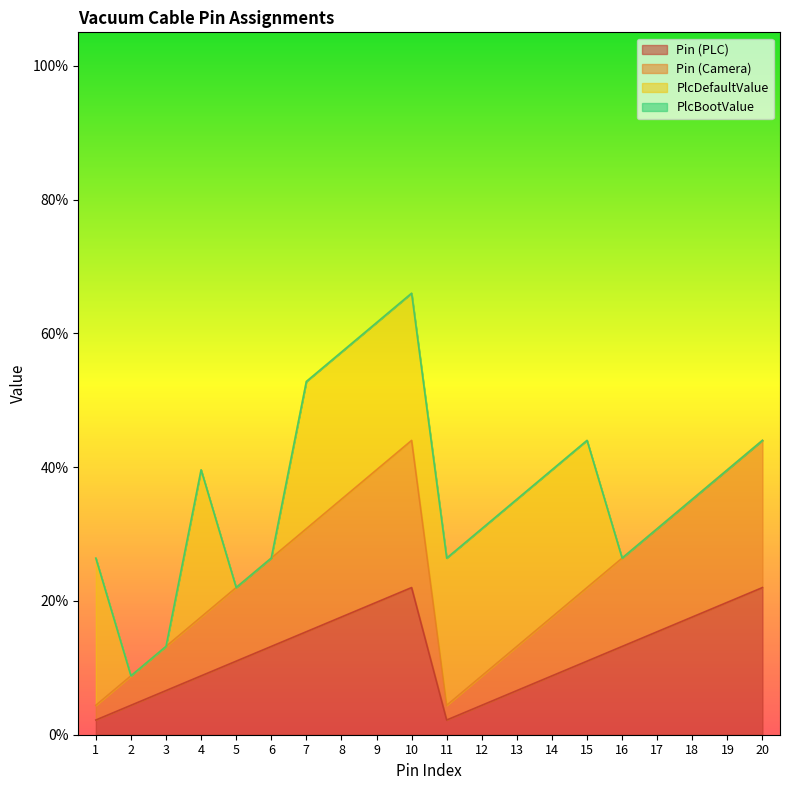

Is it true that Pin (Camera) equals 0.1 at 2?

True